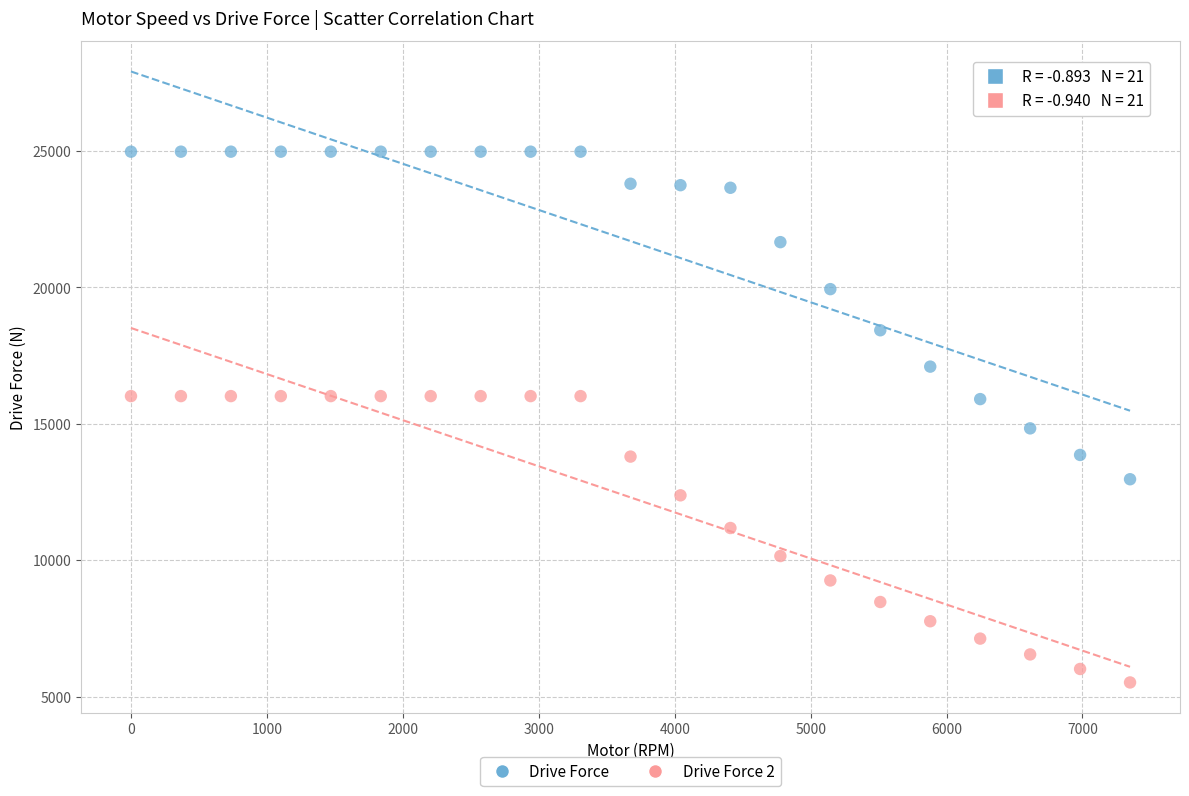

What are all the series names shown in the legend?

Drive Force, Drive Force 2